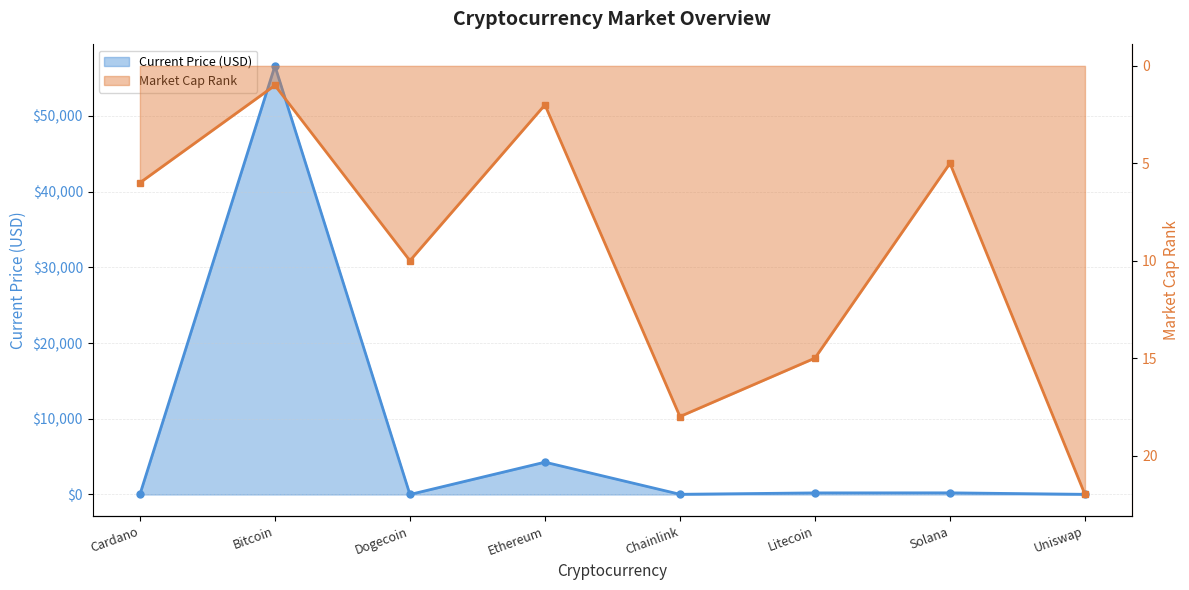

Does the chart have visible grid lines?

Yes